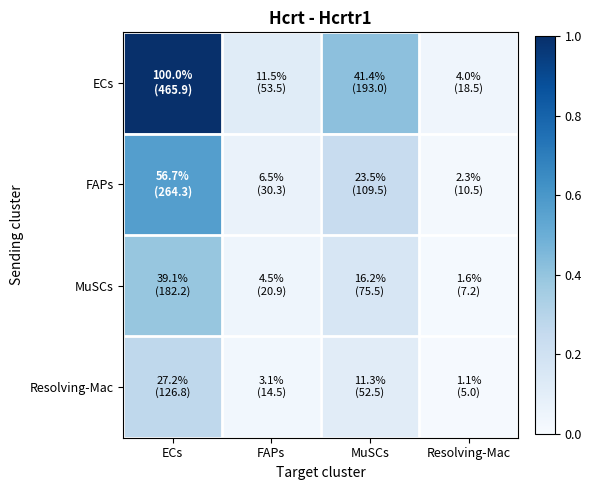

How many categories are shown in the chart?

4